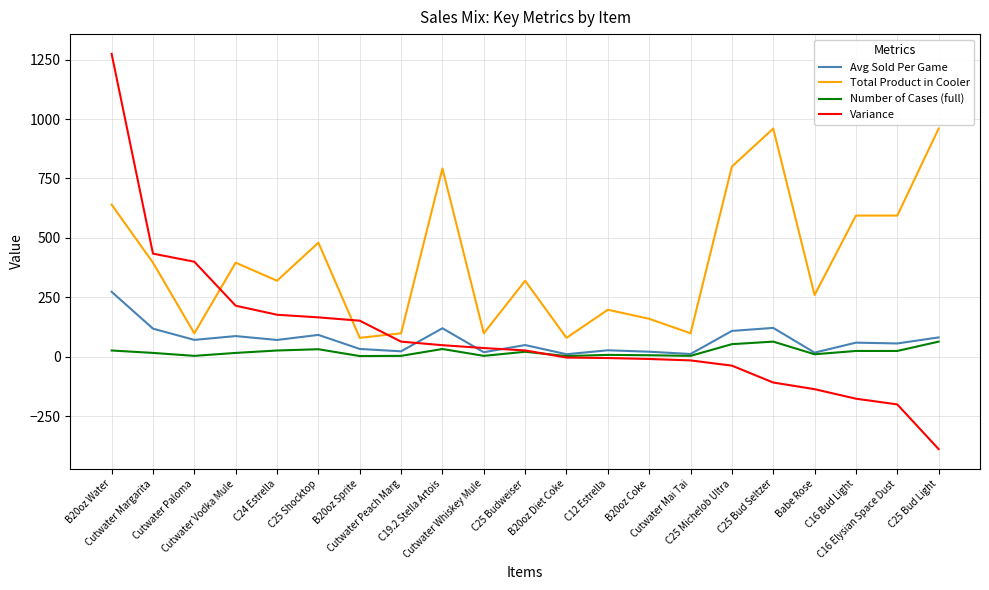

Rank the series by their maximum value, from lowest to highest.

Number of Cases (full), Avg Sold Per Game, Total Product in Cooler, Variance